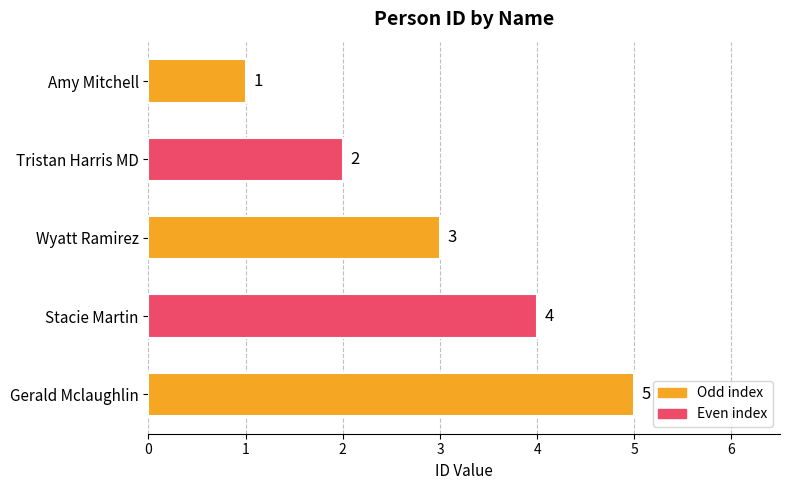

Count the number of data series in this chart.

1